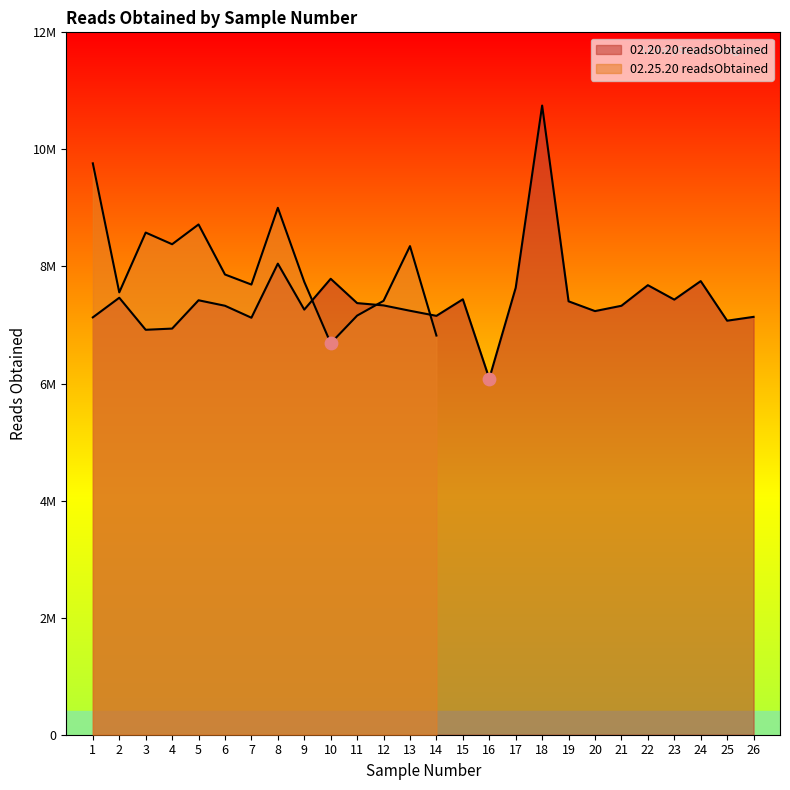

Which has a higher value, 19 or 16?

19